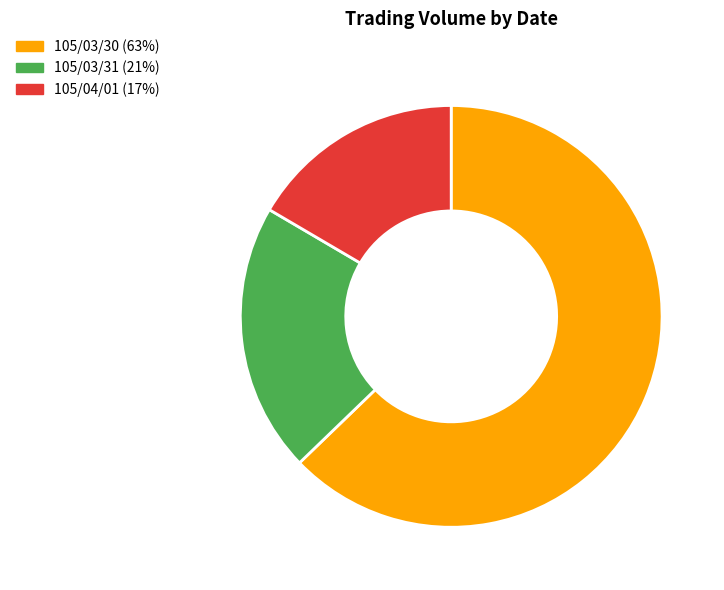

Is there any slice that represents more than half of the pie?

Yes